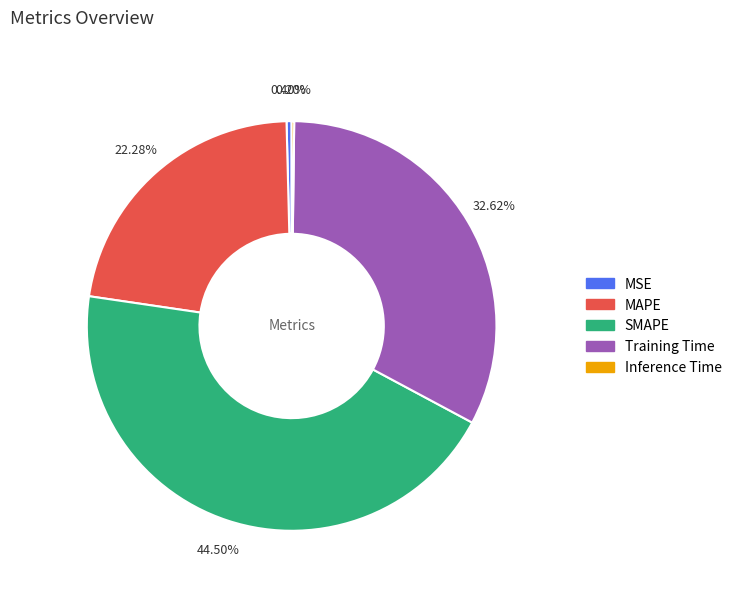

What percentage do Training Time and SMAPE together represent?

77.1%